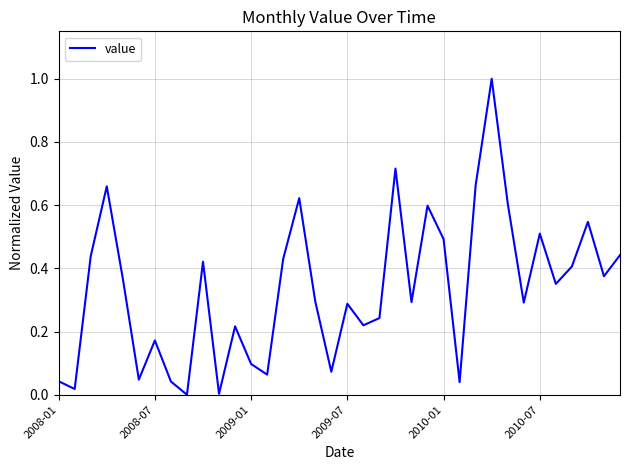

What is the difference between the maximum and minimum values?

1.0